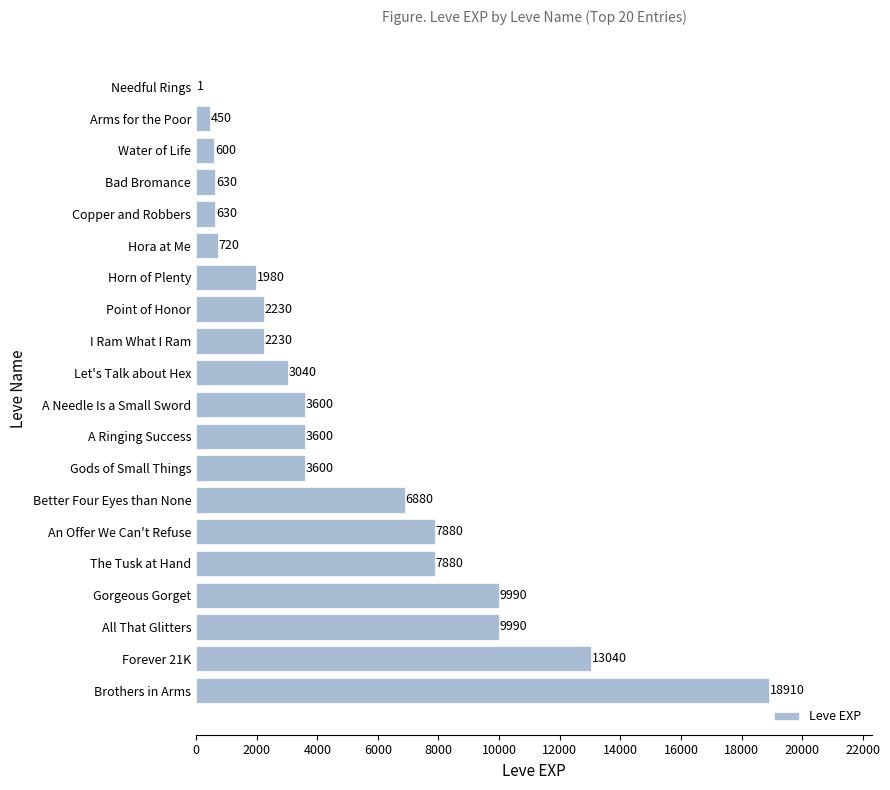

Does the chart contain stacked bars?

No